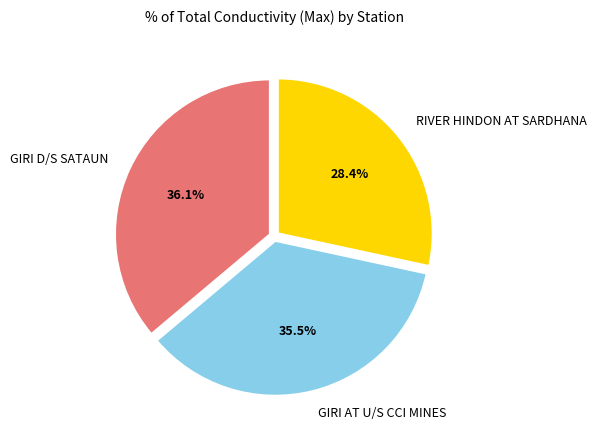

Which has a higher value, RIVER HINDON AT SARDHANA or GIRI AT U/S CCI MINES?

GIRI AT U/S CCI MINES